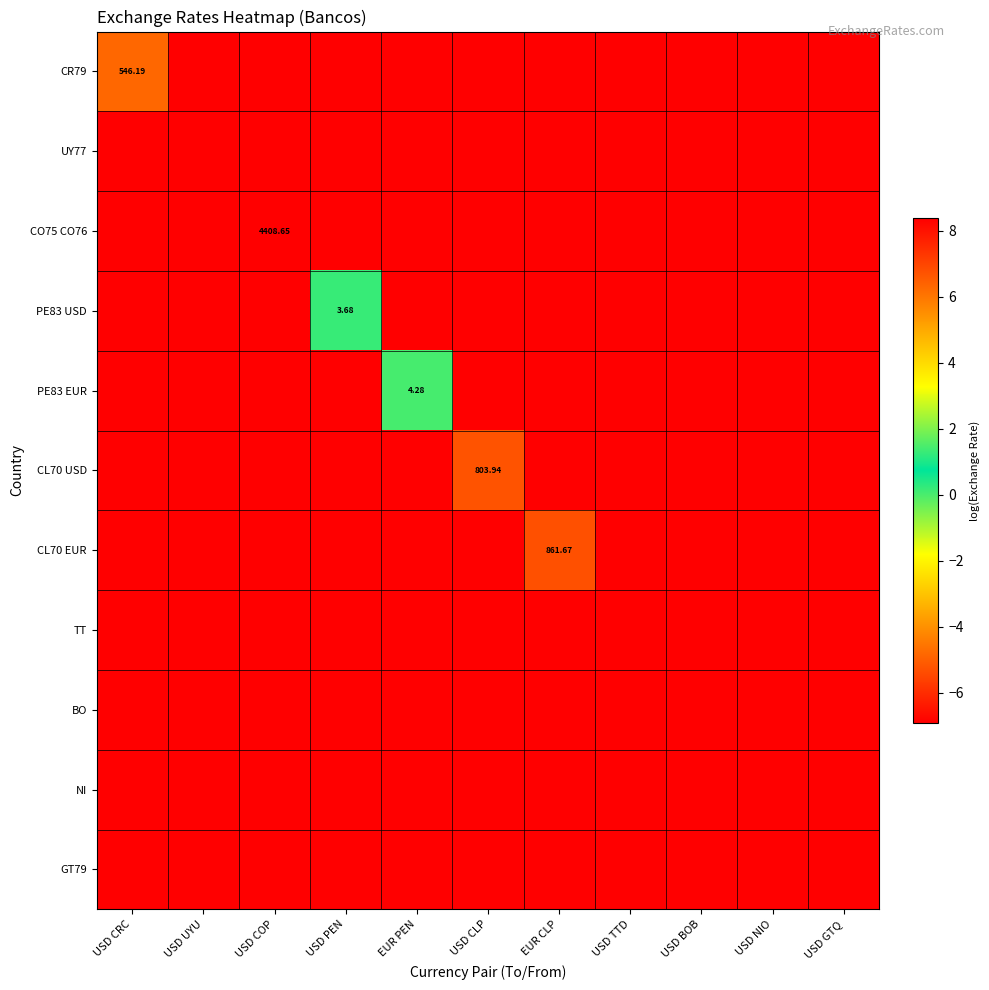

Rank the categories by UY77 value from lowest to highest.

USD CRC, USD UYU, USD COP, USD PEN, EUR PEN, USD CLP, EUR CLP, USD TTD, USD BOB, USD NIO, USD GTQ